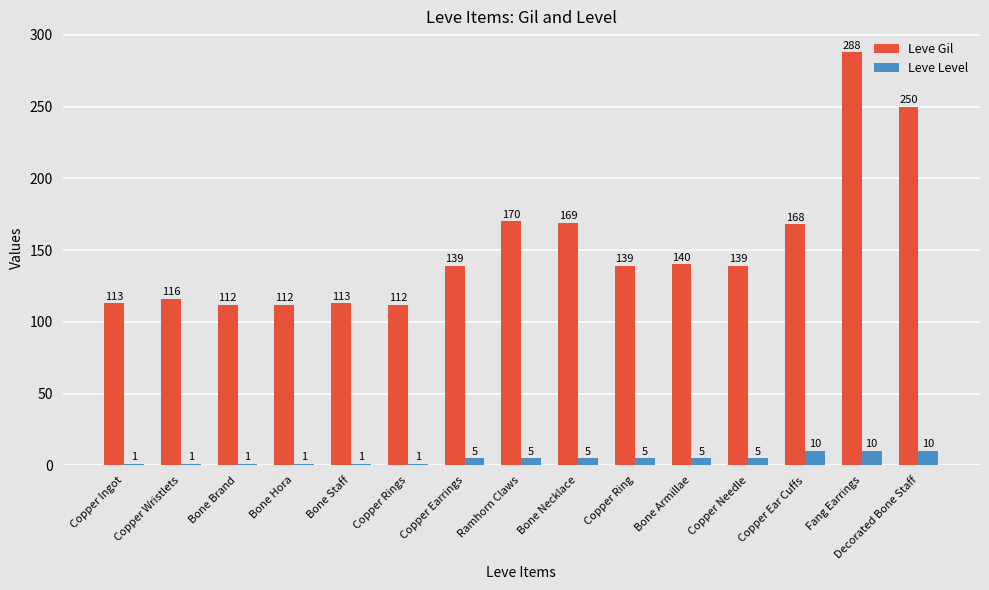

How many data points in Leve Level are less than 5?

6